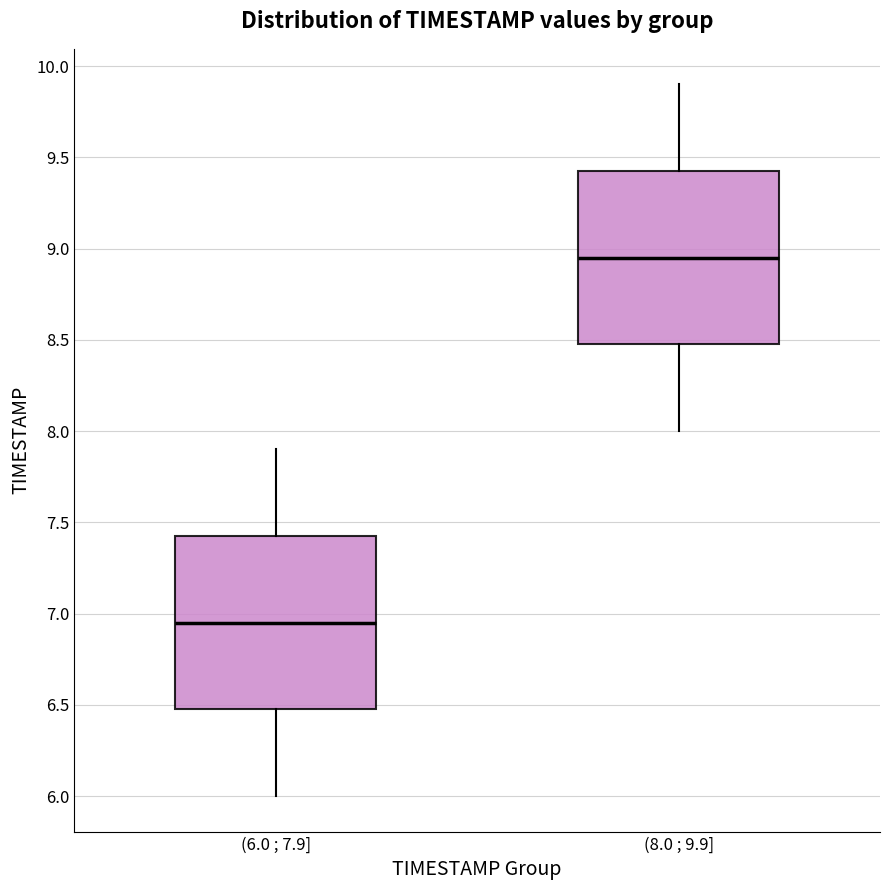

Where does the median line of the box for (8.0 ; 9.9] sit on the y-axis? The values are not printed on the chart, so give them approximately, as read against the axis.

8.95